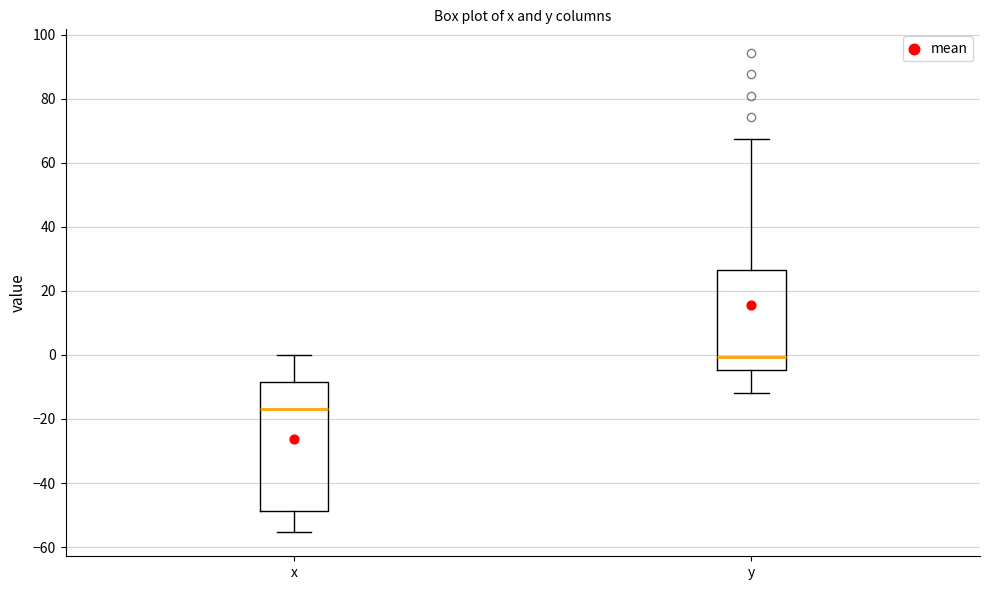

Reading left to right, transcribe this box plot: for each box, give where its median line is, the range the box spans, and where its two whiskers end, as read against the y-axis. The values are not printed on the chart, so give them approximately, as read against the axis.

x: median -16, box -48 to -8, whiskers -56 to 0
y: median 0, box -4 to 26, whiskers -12 to 68